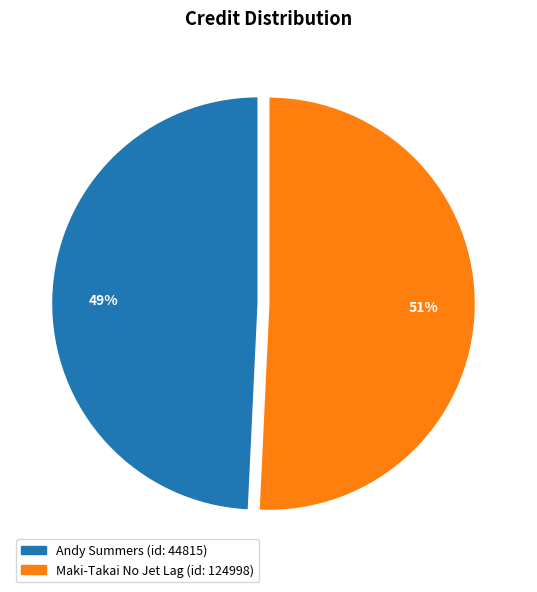

To the nearest percent, what is the average slice percentage?

50%